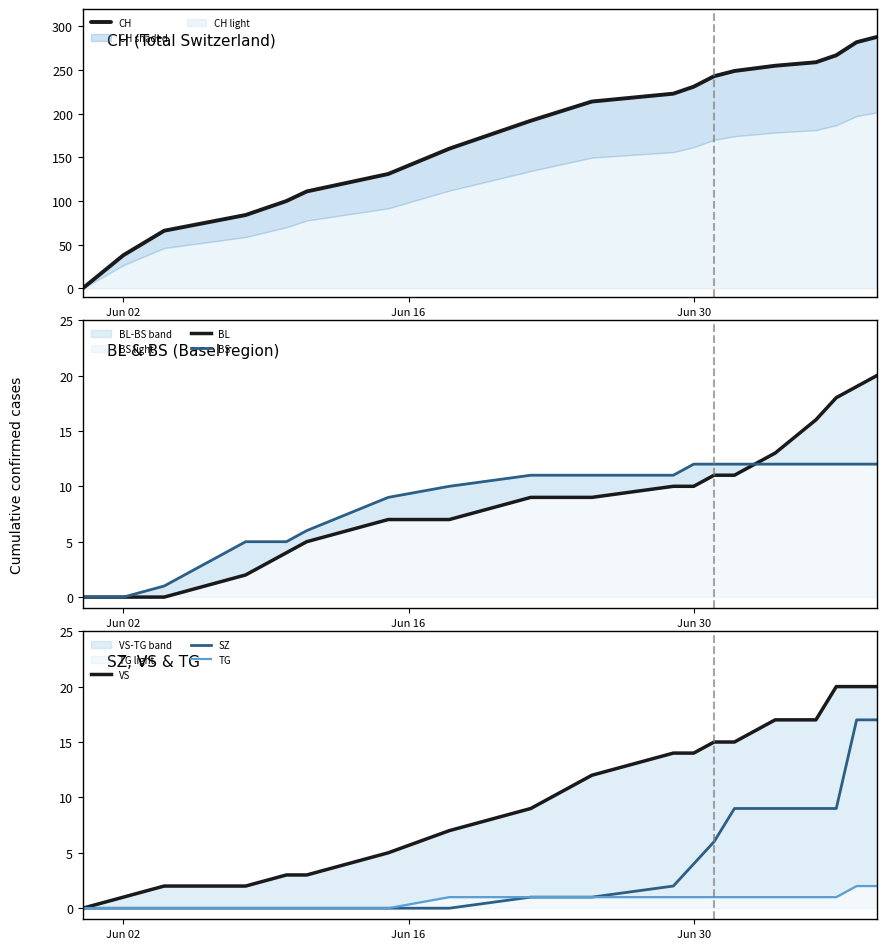

What is the maximum value for SZ?

17